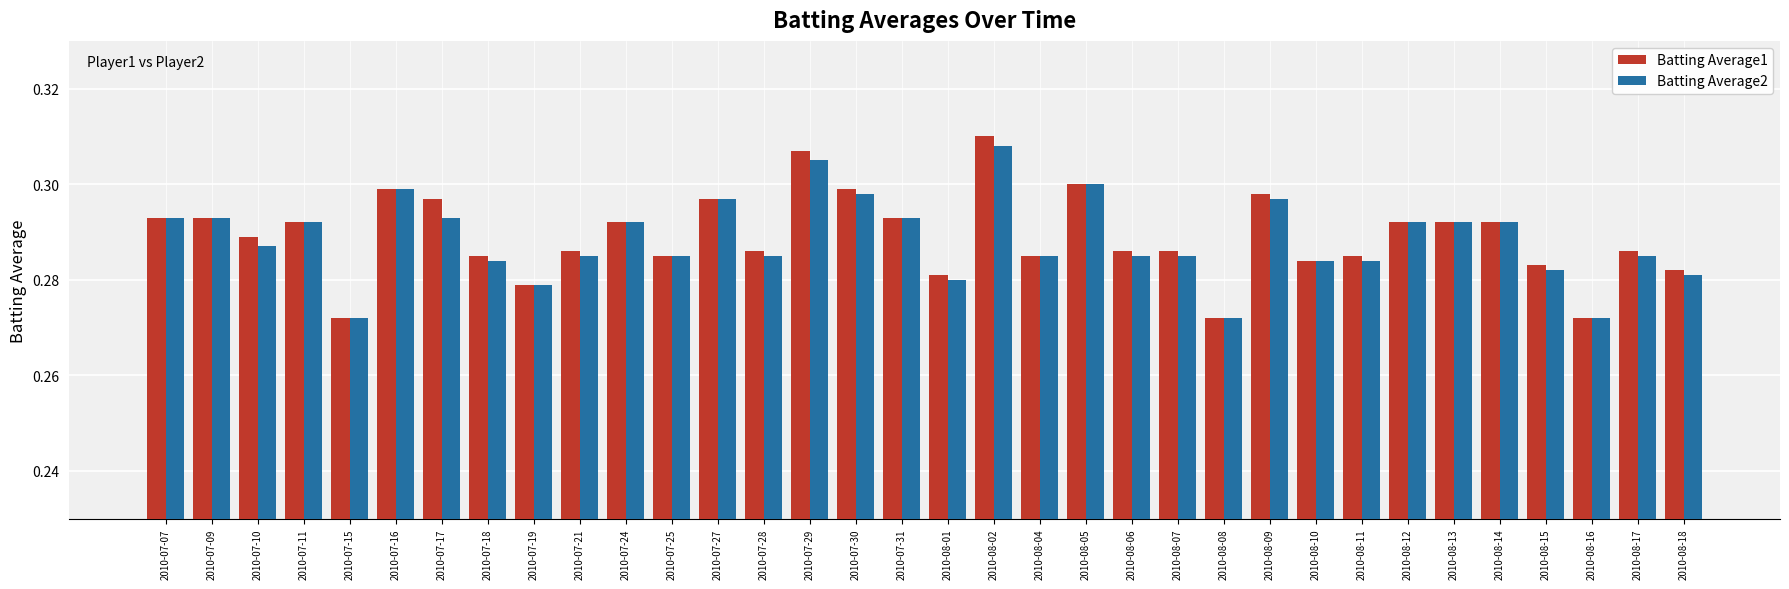

What position from the left is 2010-08-08?

24